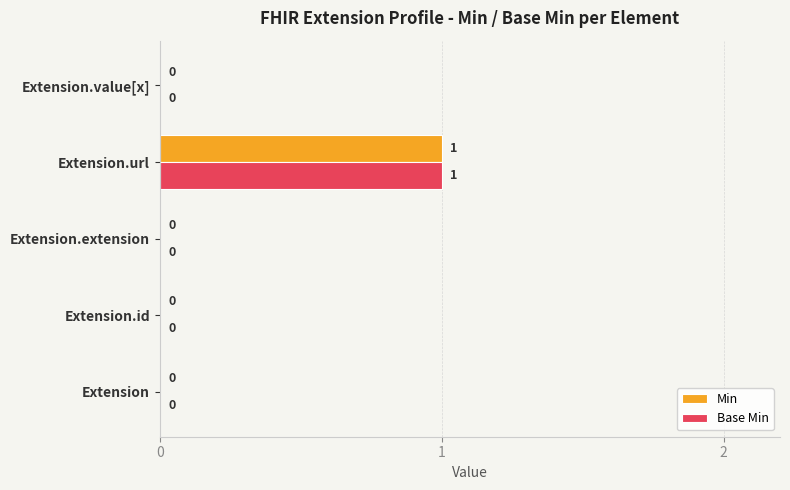

At which category is the sum across all series the highest?

Extension.url